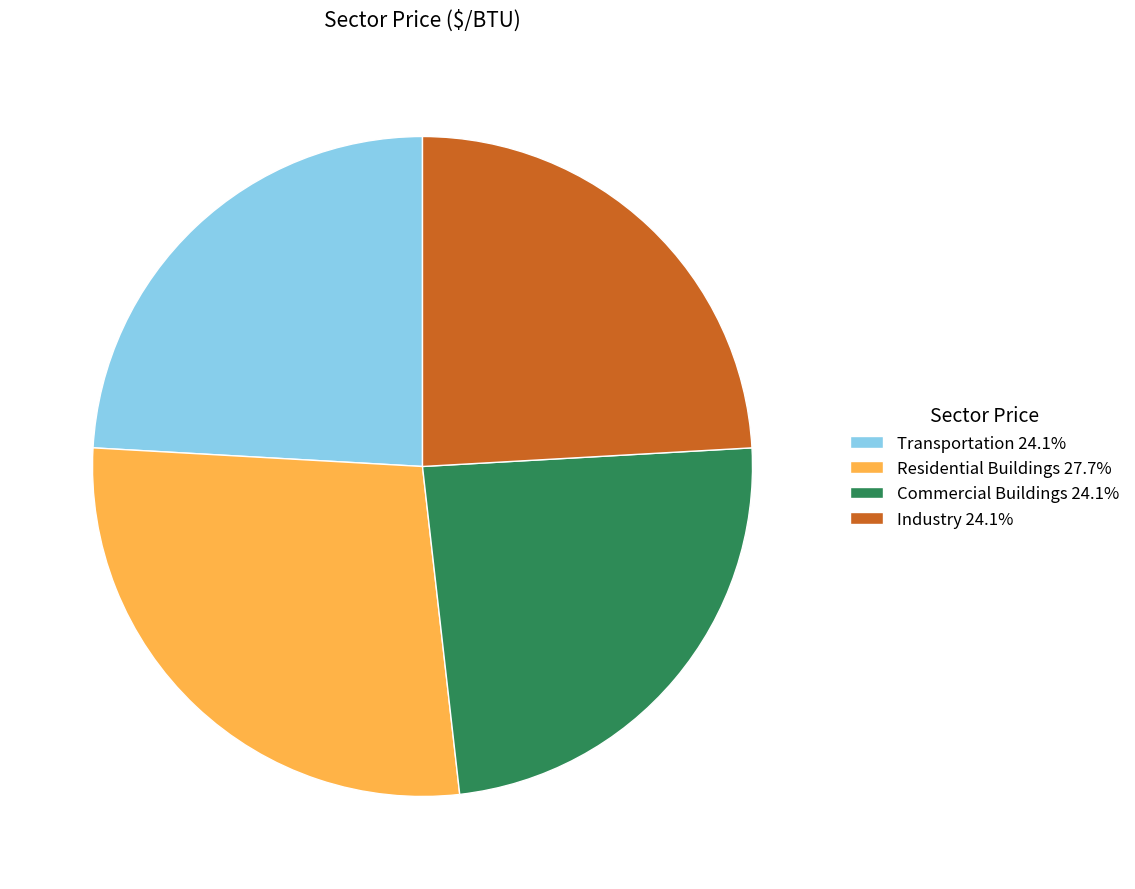

How many slices are in this pie chart?

4